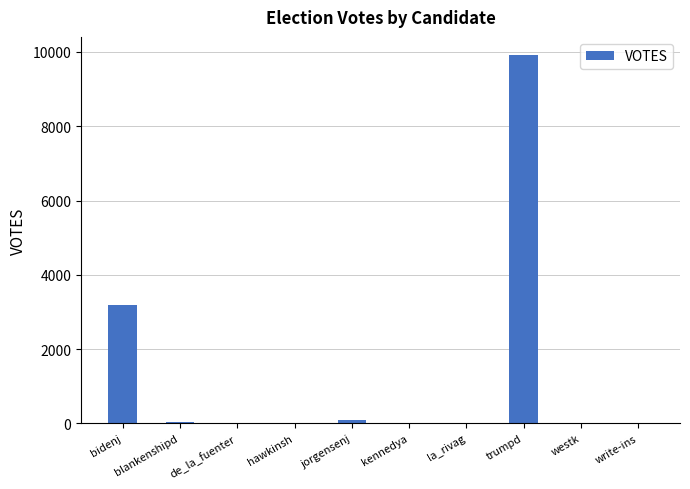

Which label corresponds to the largest value in the chart?

trumpd